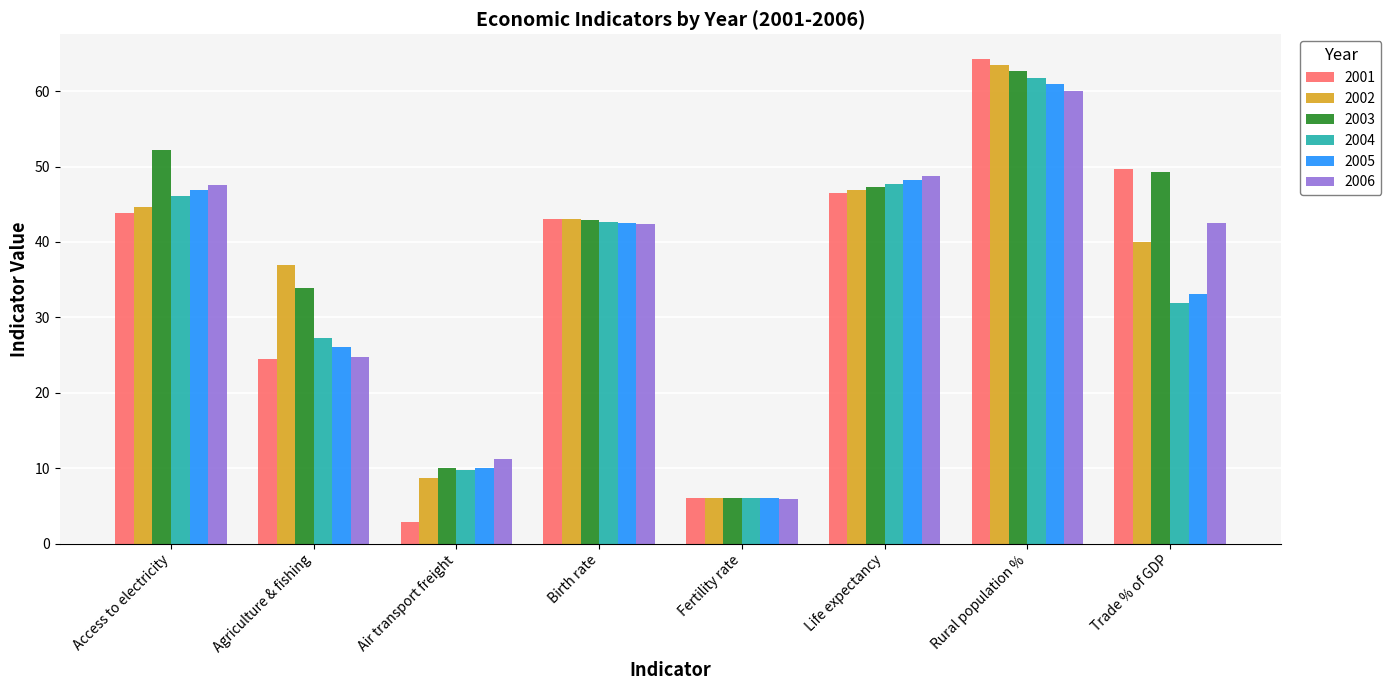

How many bars are there in each group?

6